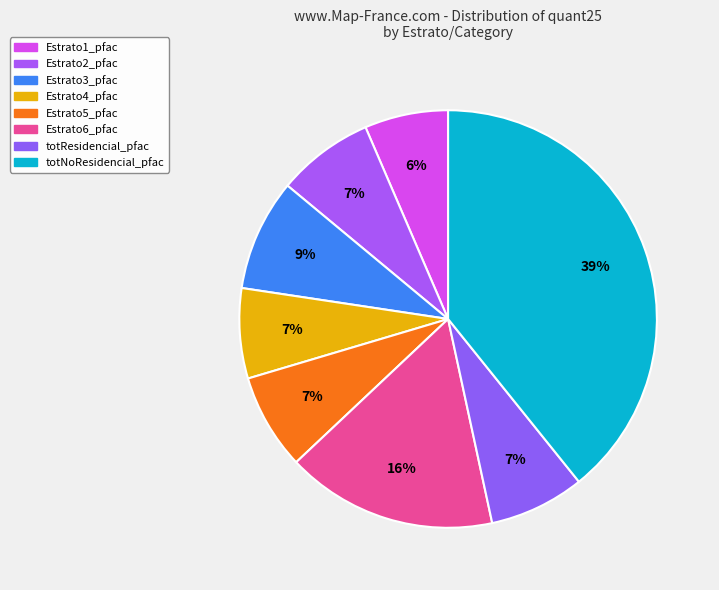

To the nearest percent, what is the average slice percentage?

12%